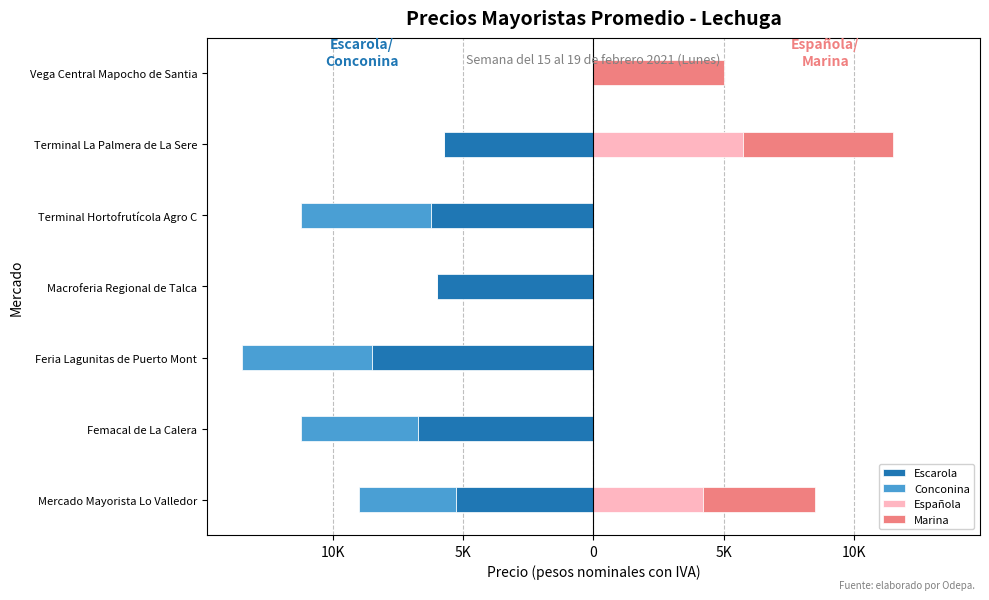

What is the average value of the Escarola series?

-5503